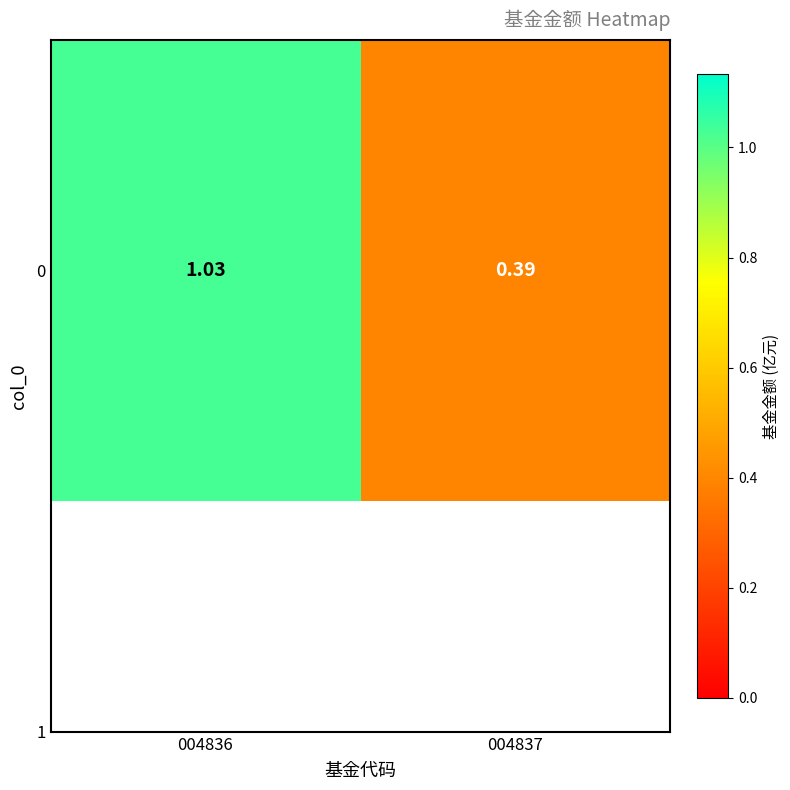

Where does the data first go above 1?

004836